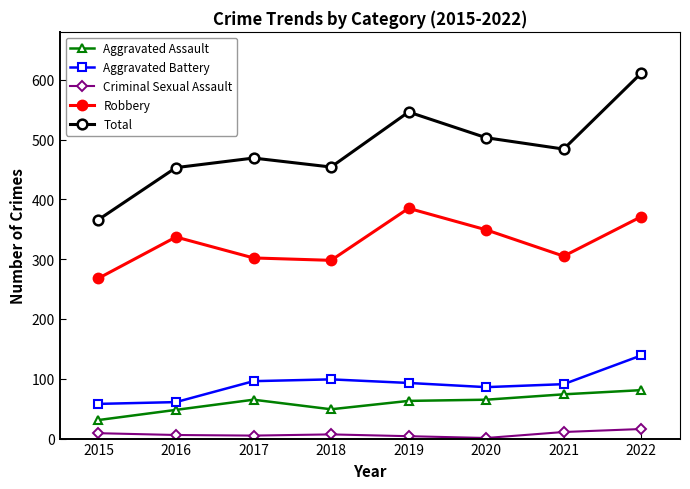

At which category does Total reach its first local valley?

2018